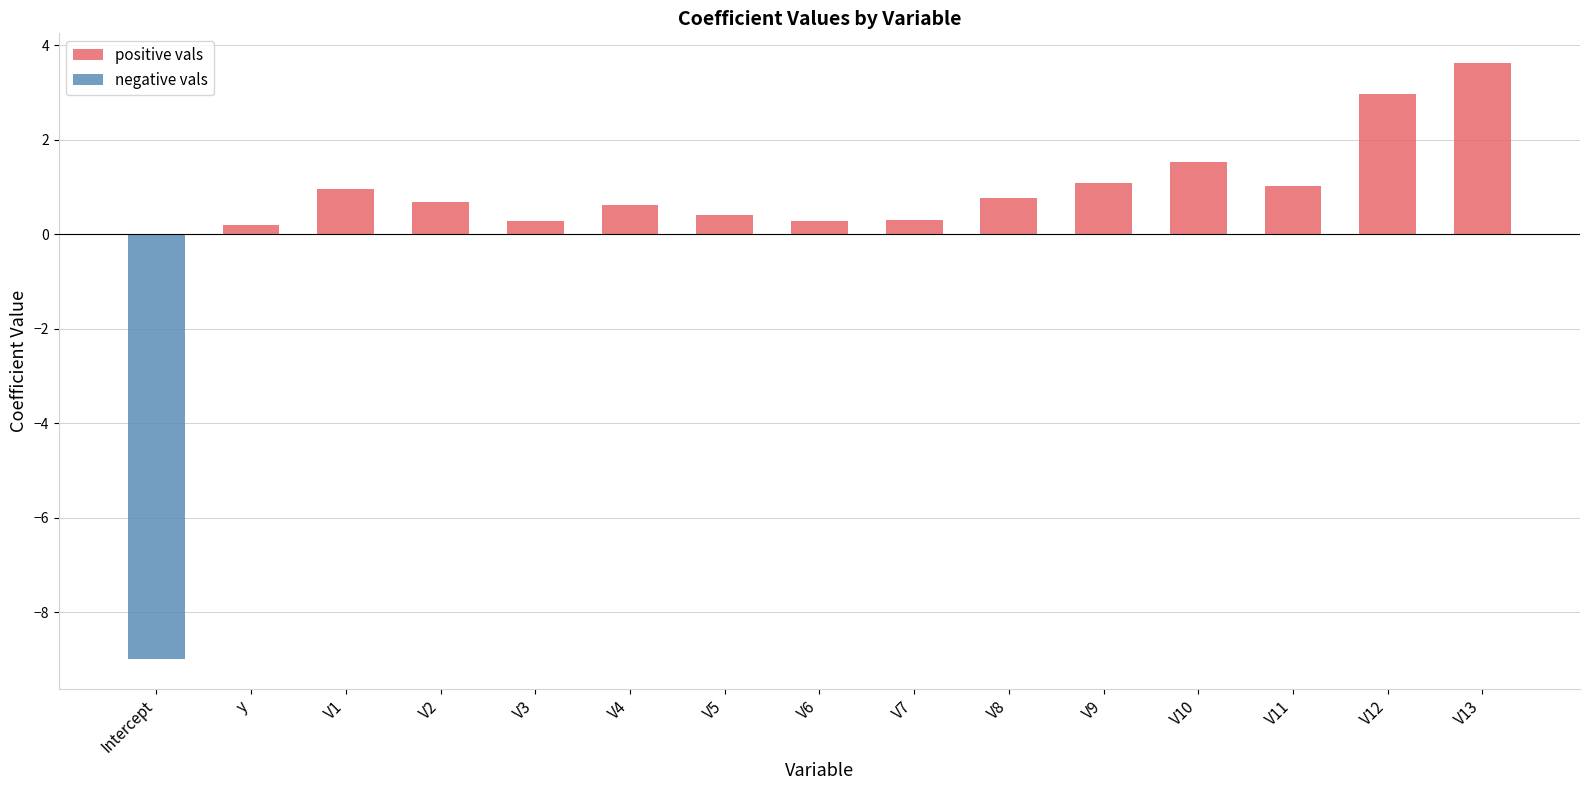

What are all the series names shown in the legend?

positive vals, negative vals